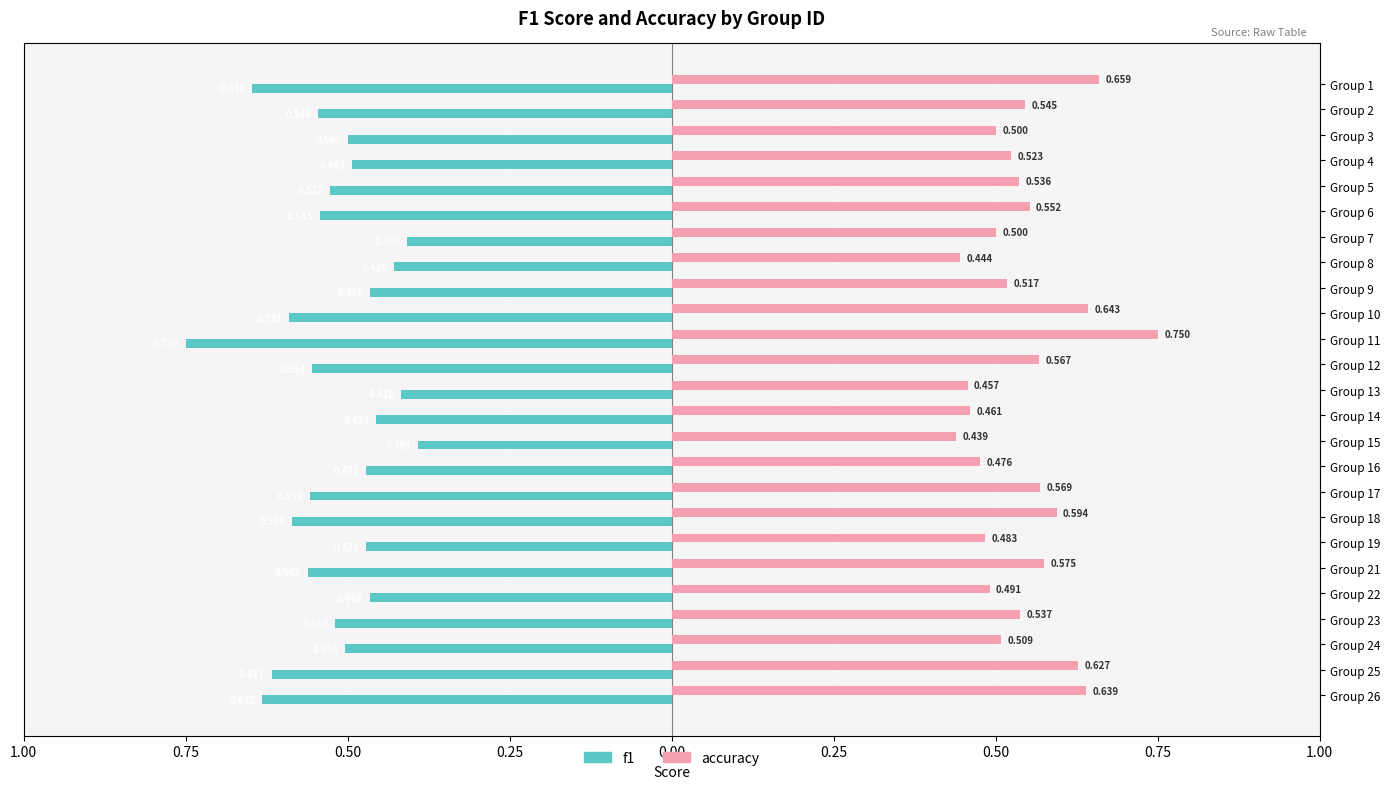

What are all the series names shown in the legend?

f1, accuracy